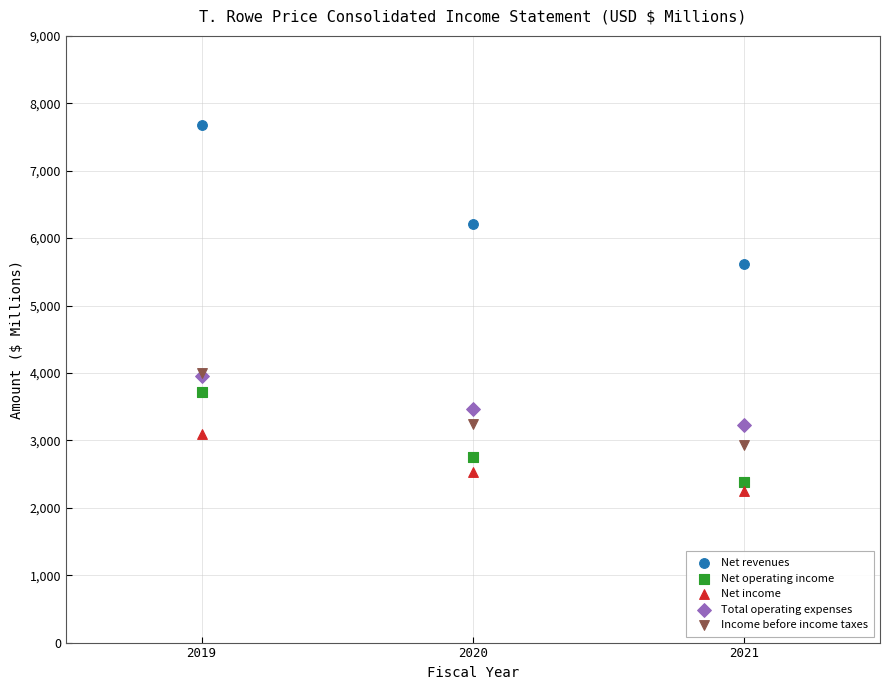

Which series reaches the maximum Y coordinate?

Net revenues